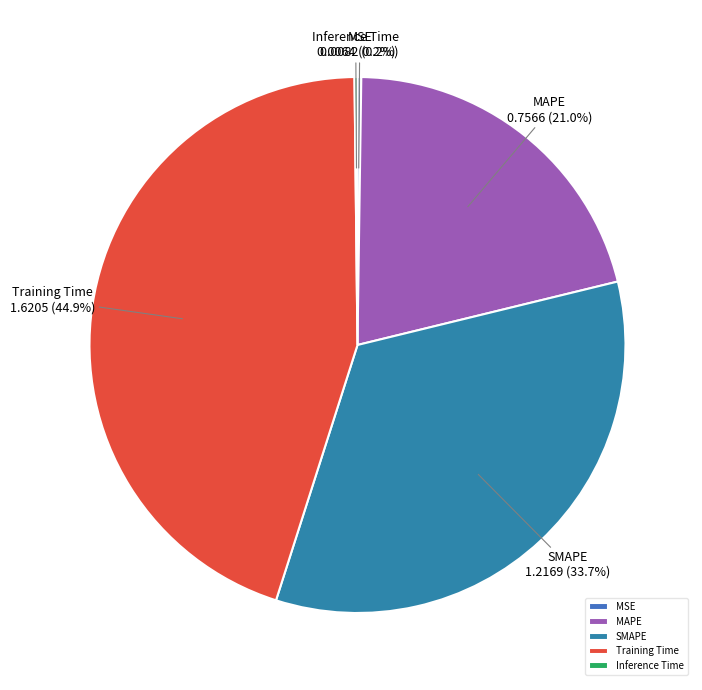

Does Training Time represent more than half of the total?

No